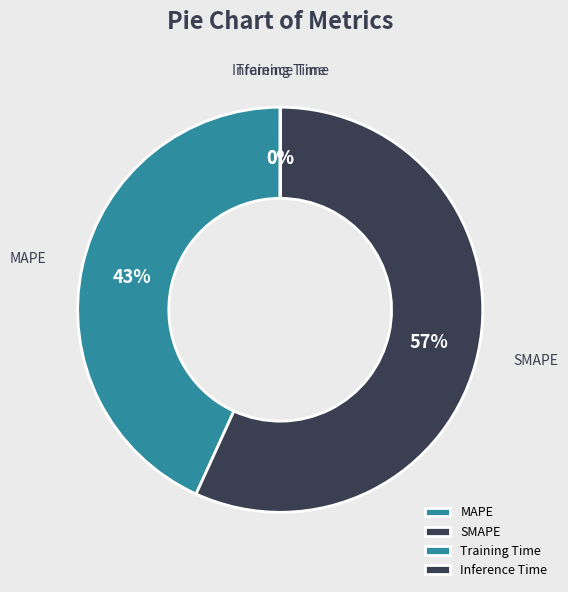

To the nearest percent, what percentage of the pie is SMAPE?

57%